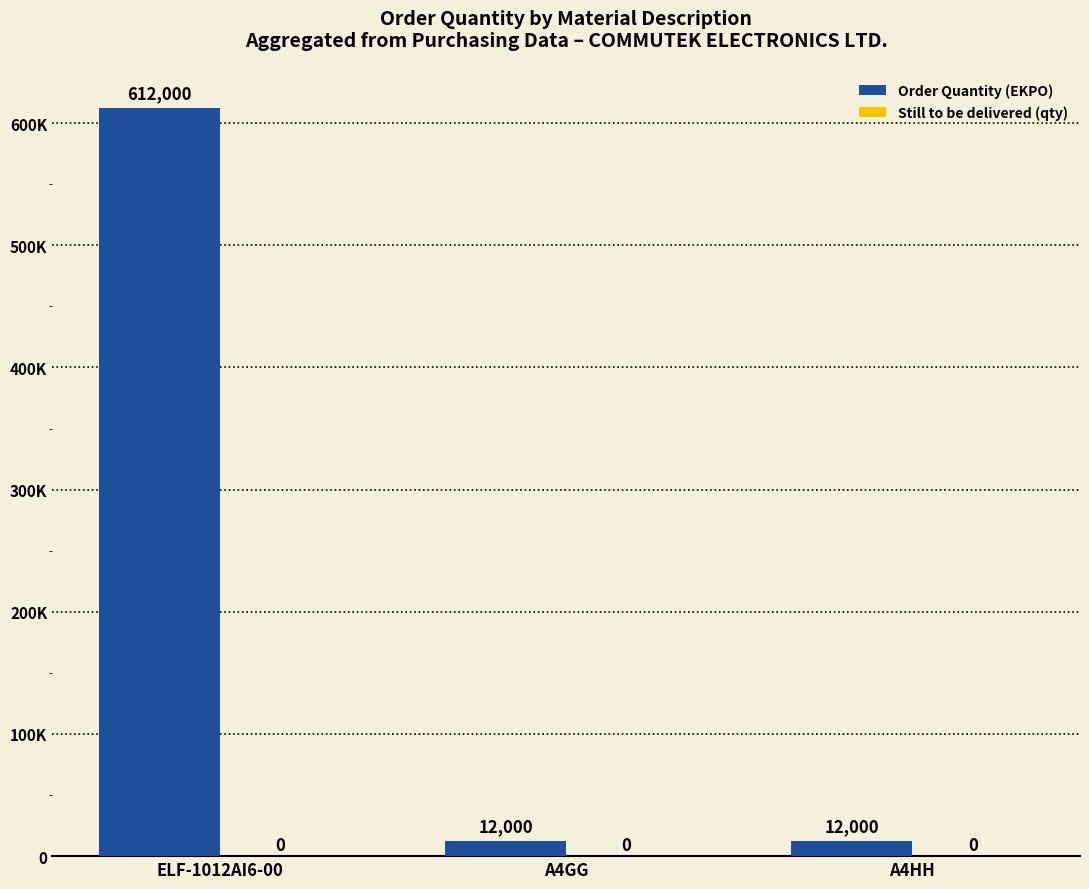

What position from the left is A4HH?

3